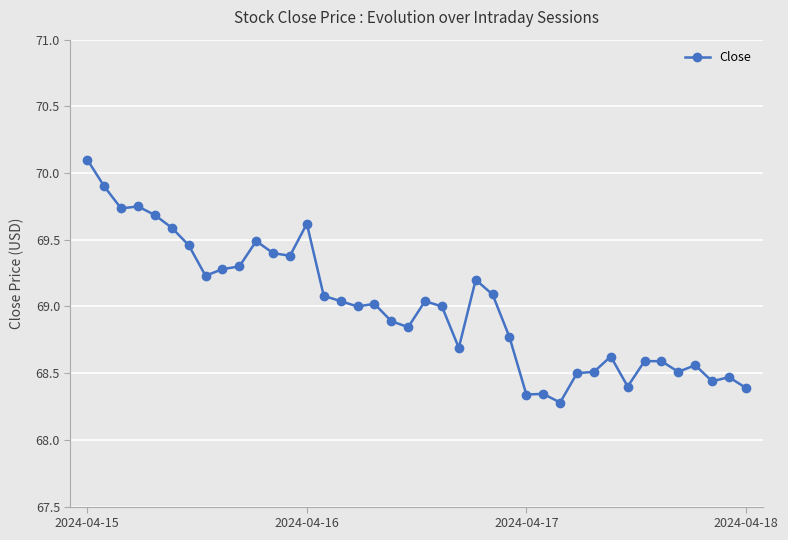

What is the greatest value displayed?

70.1